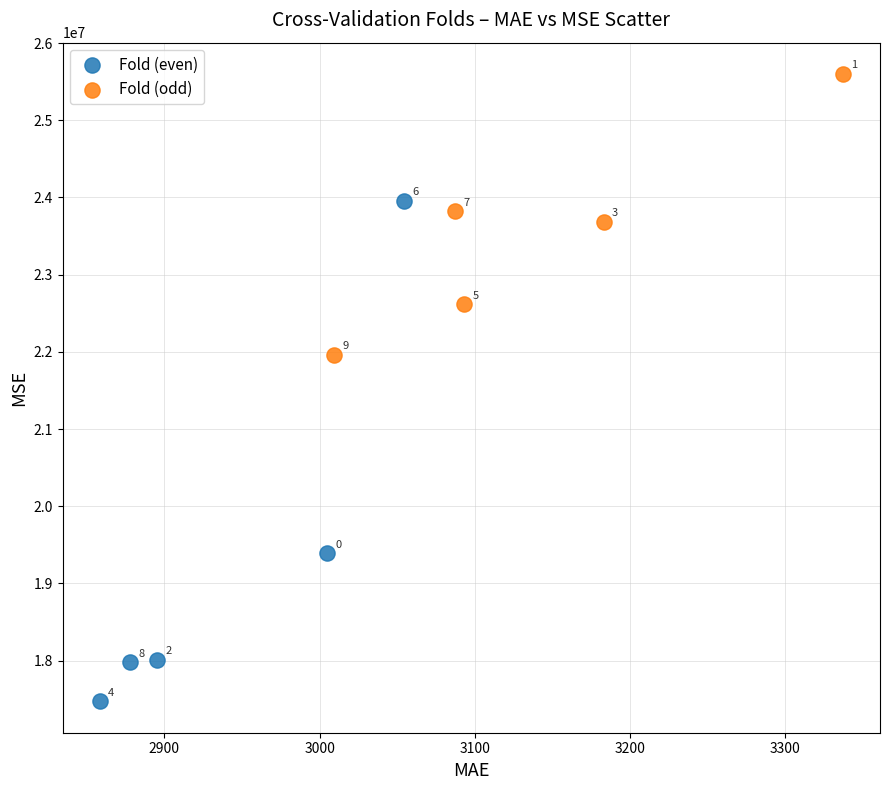

Which series reaches the minimum Y coordinate?

Fold (even)